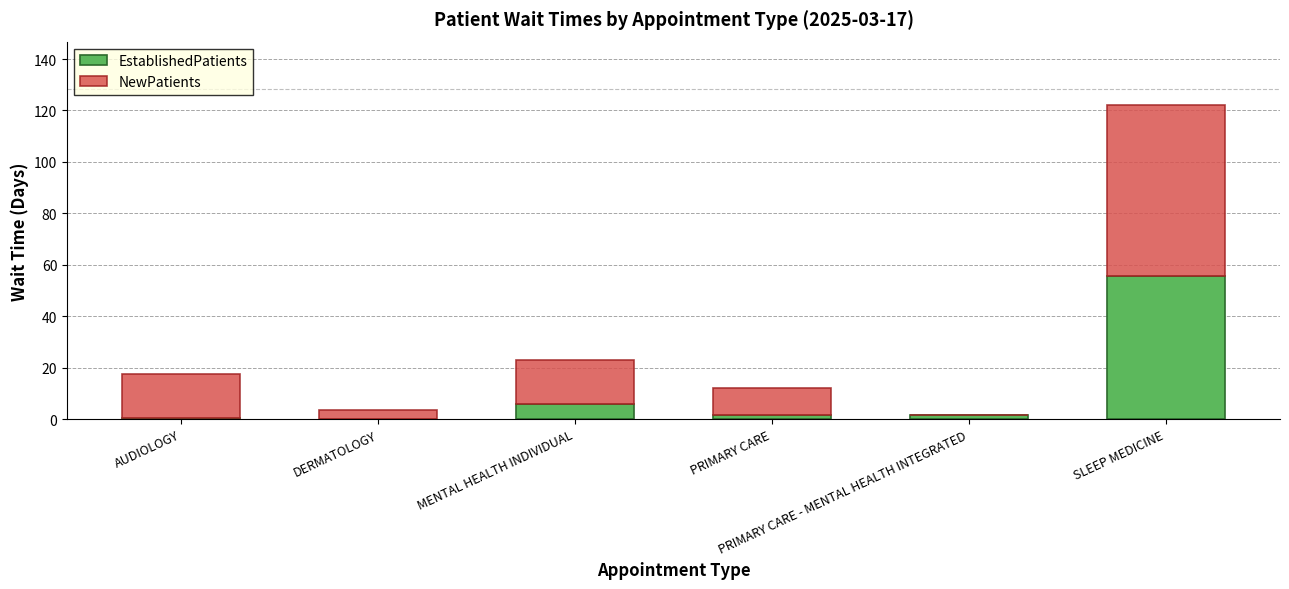

What is the highest value of the EstablishedPatients series?

55.6